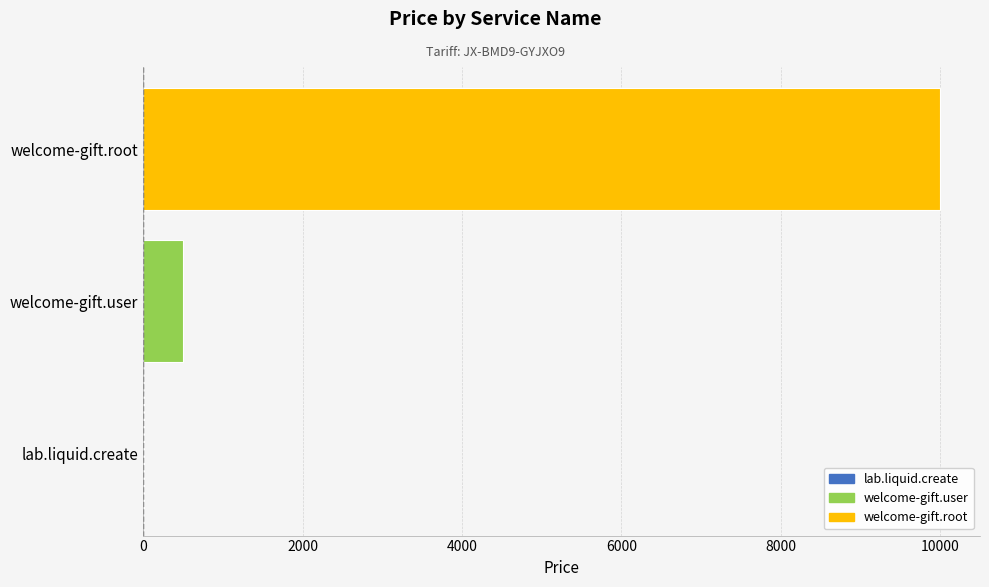

What is the approximate value at welcome-gift.user?

500